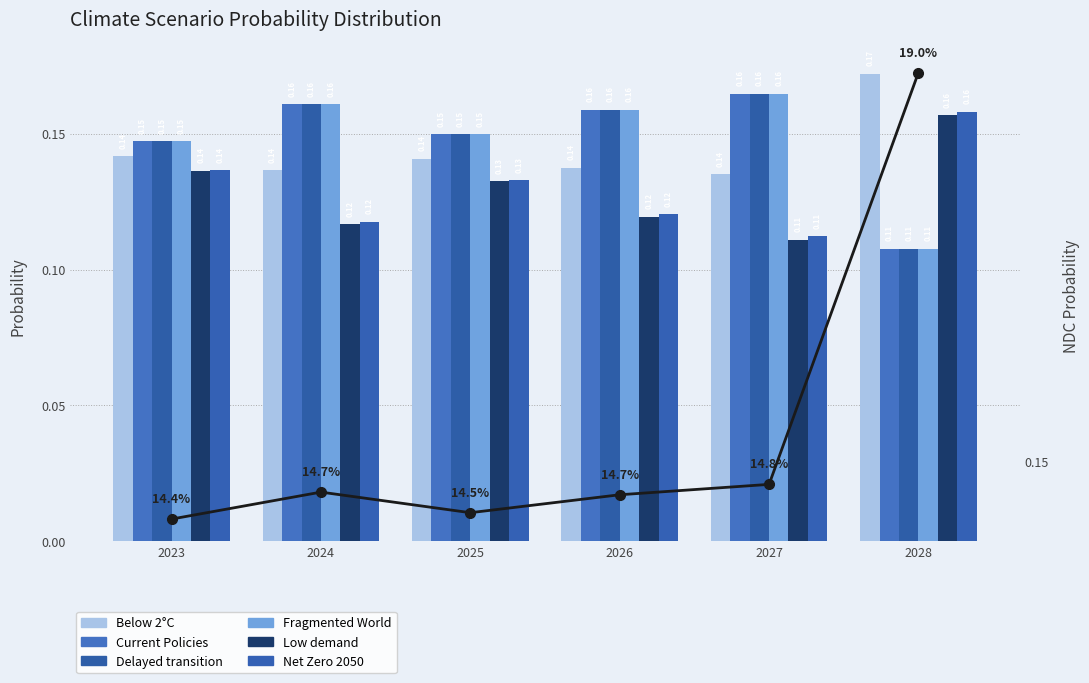

Which category has the lowest value in the Low demand series?

2027